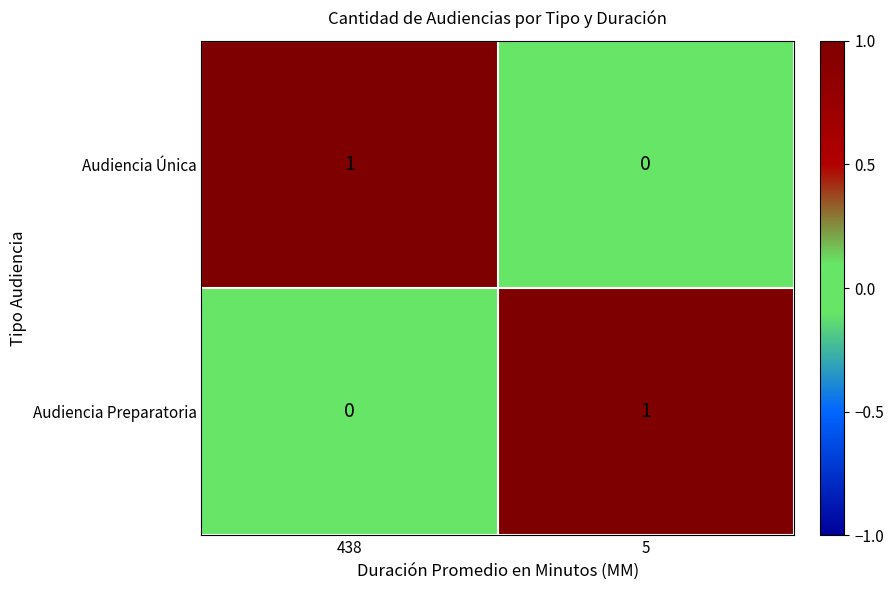

The value of Audiencia Preparatoria at 438 is 0. True or false?

True